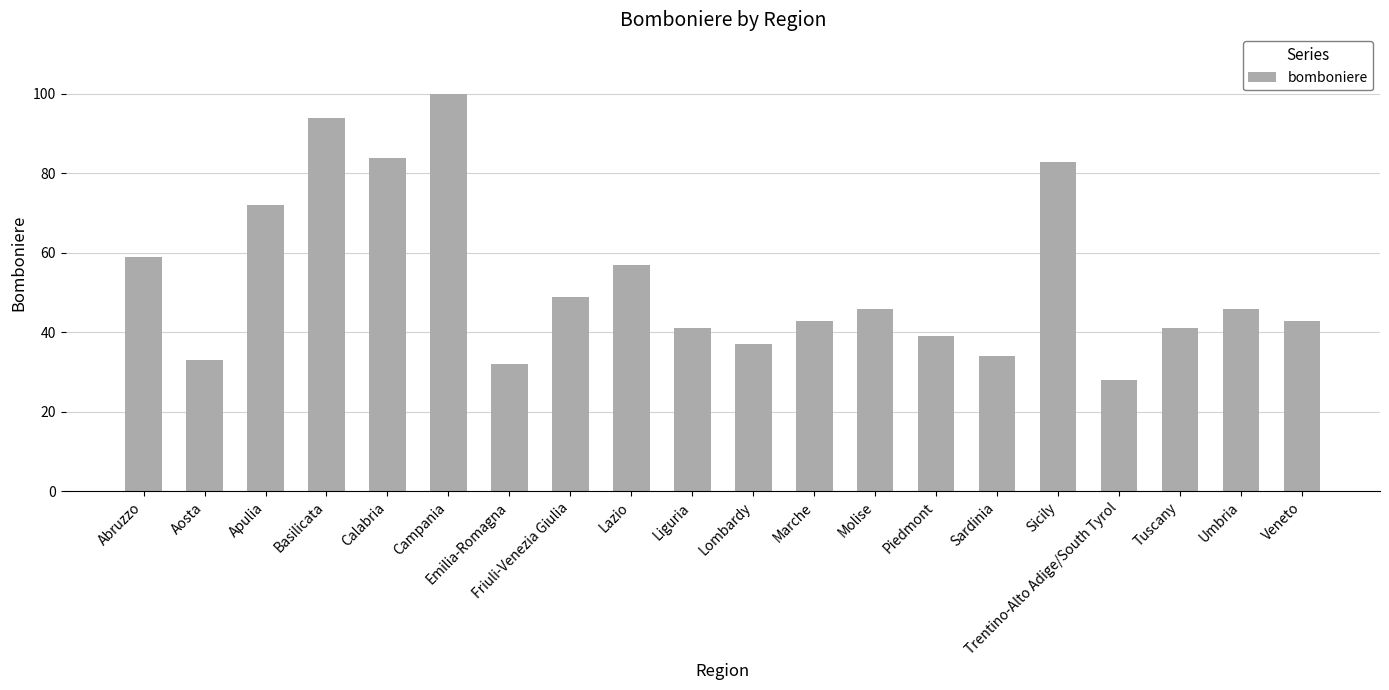

What is the difference between the values at Liguria and Sicily?

42